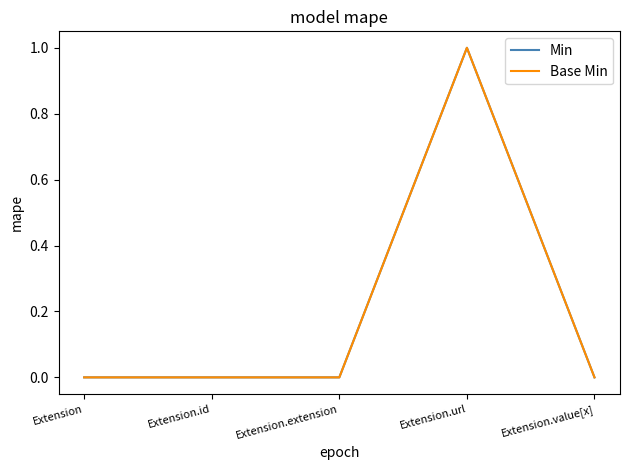

What is the greatest value displayed?

1